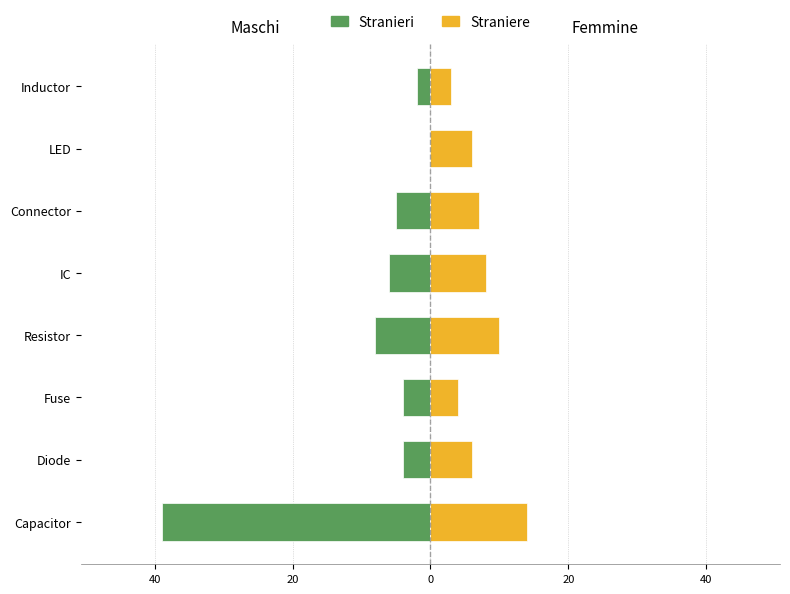

True or false: Straniere has a value of 17 at 0.

False